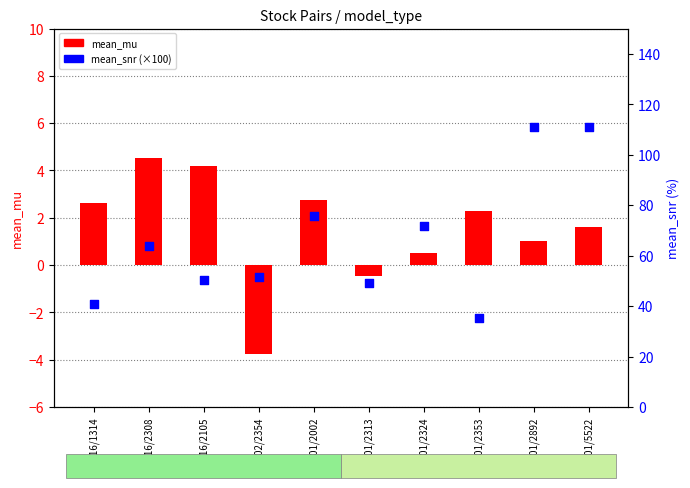

At which category is the sum across all series the highest?

1301/5522